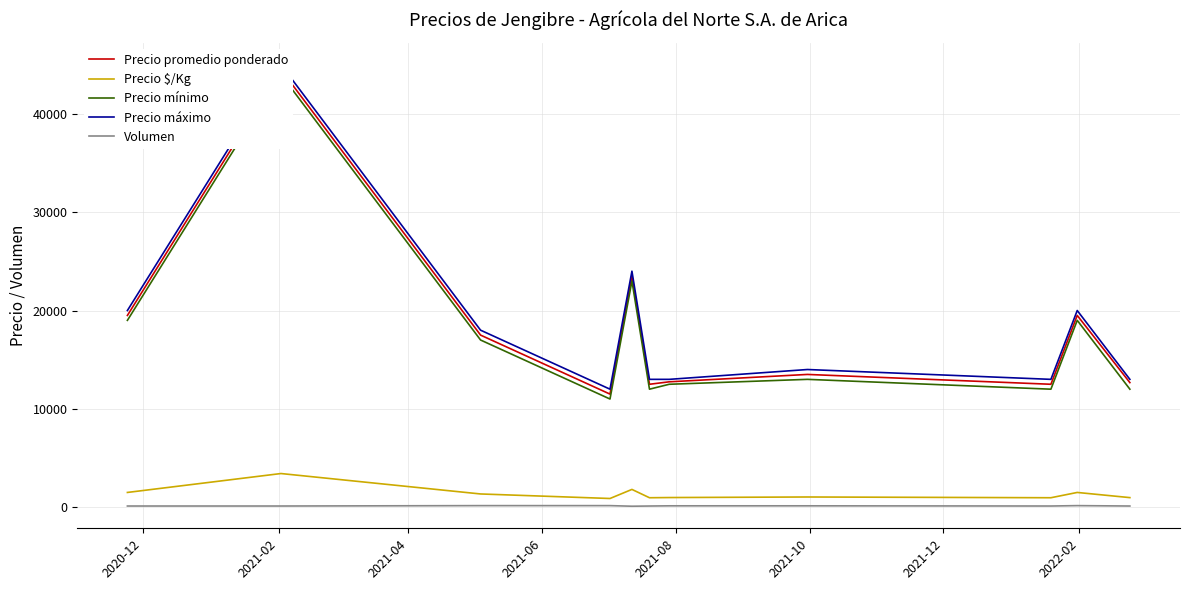

Count the number of data series in this chart.

5